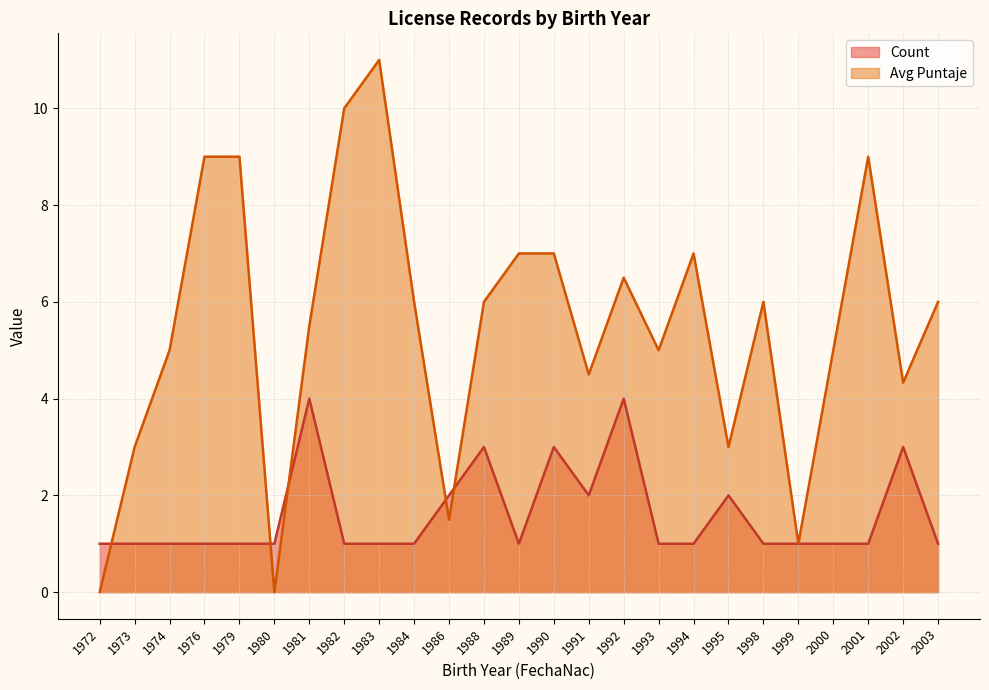

Which category has the highest value across all series?

1983